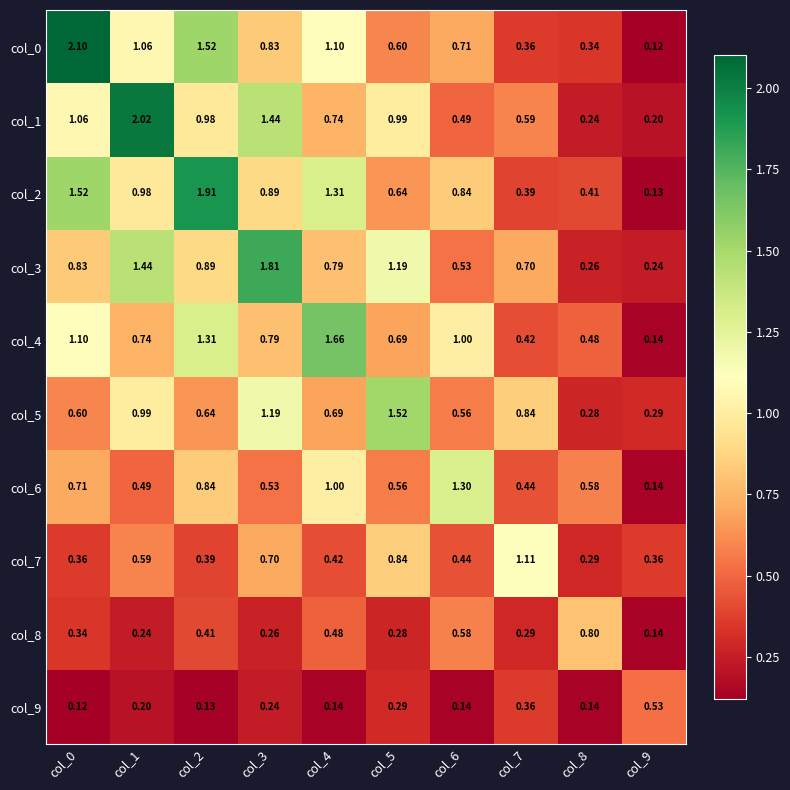

Rank the series at col_9 from highest to lowest value.

col_9, col_7, col_5, col_3, col_1, col_6, col_8, col_4, col_2, col_0